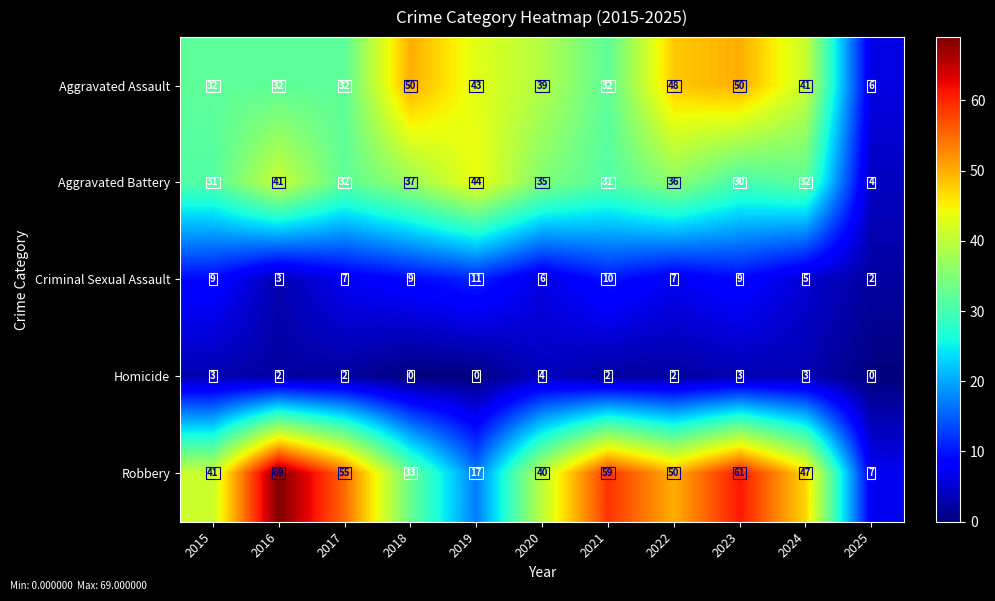

Between 2015 and 2024, which series saw the biggest shift?

Aggravated Assault